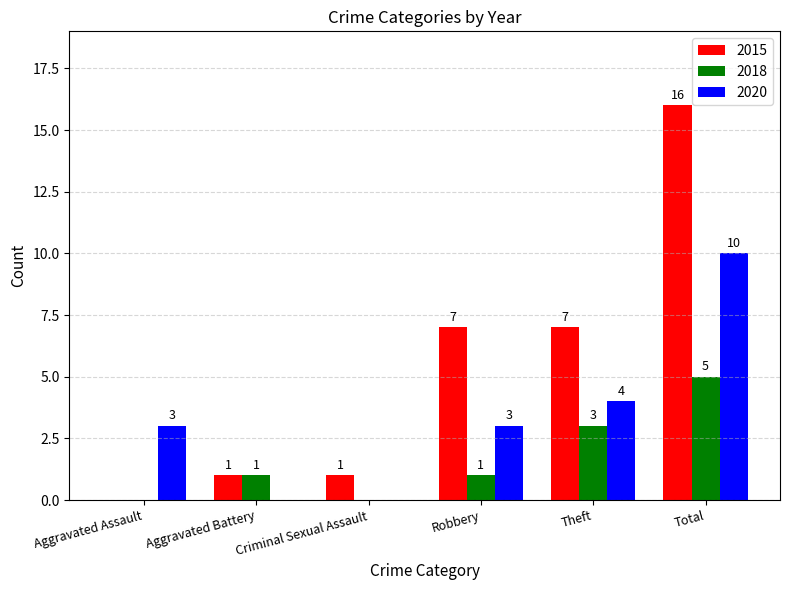

Which series changed the most between Criminal Sexual Assault and Robbery?

2015